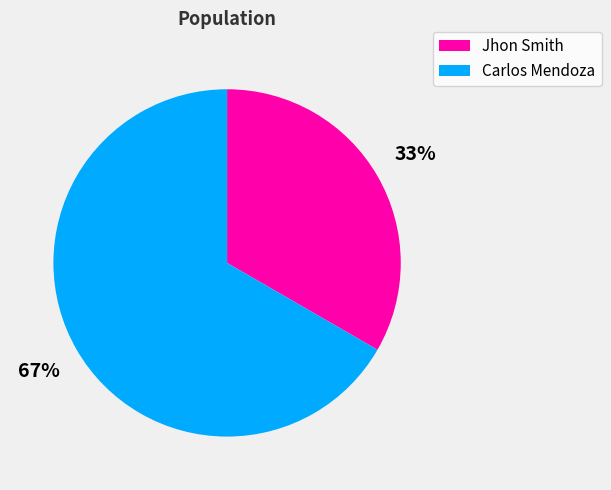

Which slice represents more than half of the pie?

Carlos Mendoza